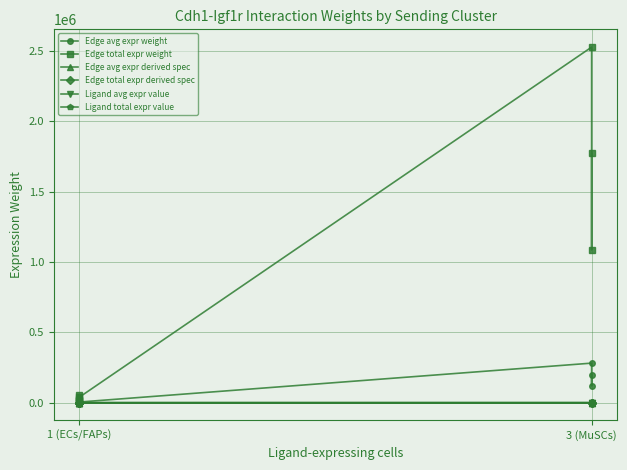

True or false: Edge avg expr weight has more than 2 interior local peaks.

False